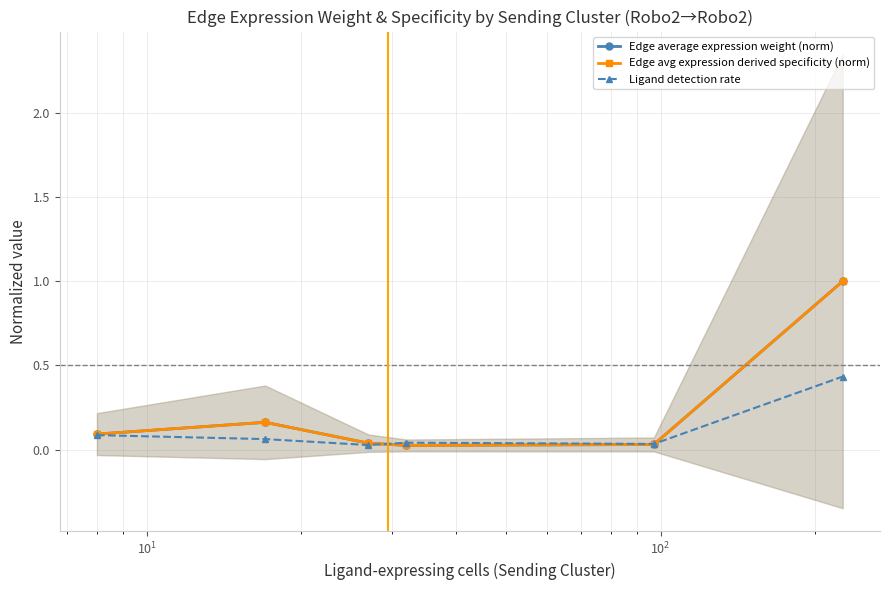

What is the difference between the maximum and minimum values in the Edge average expression weight (norm) series?

1.0